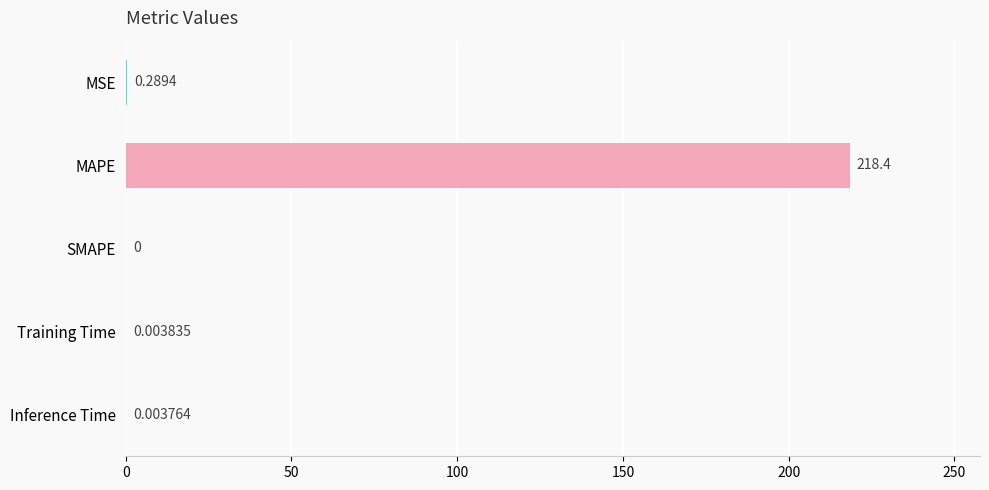

Which has a higher value, SMAPE or MSE?

MSE